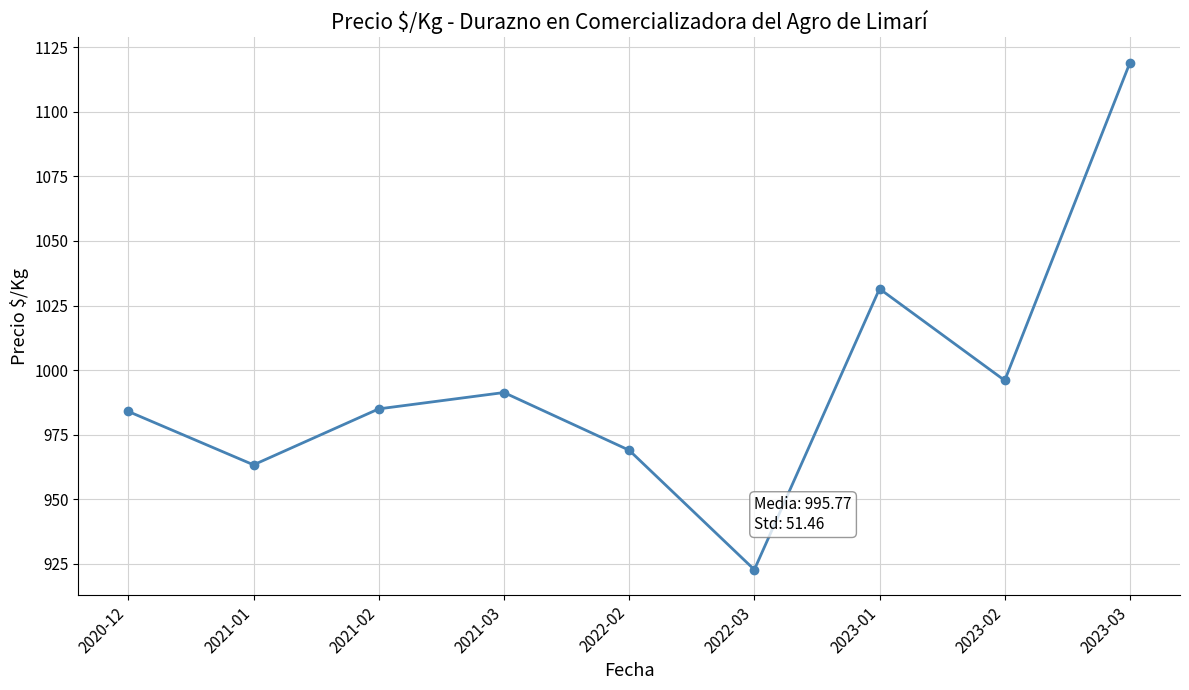

How many interior local valleys (lower than both neighbors) does the data have?

3